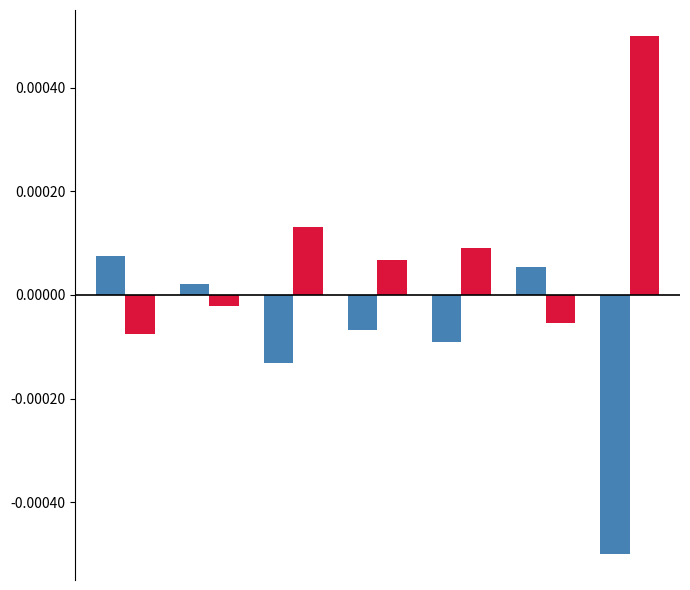

How many bars are there in total?

14